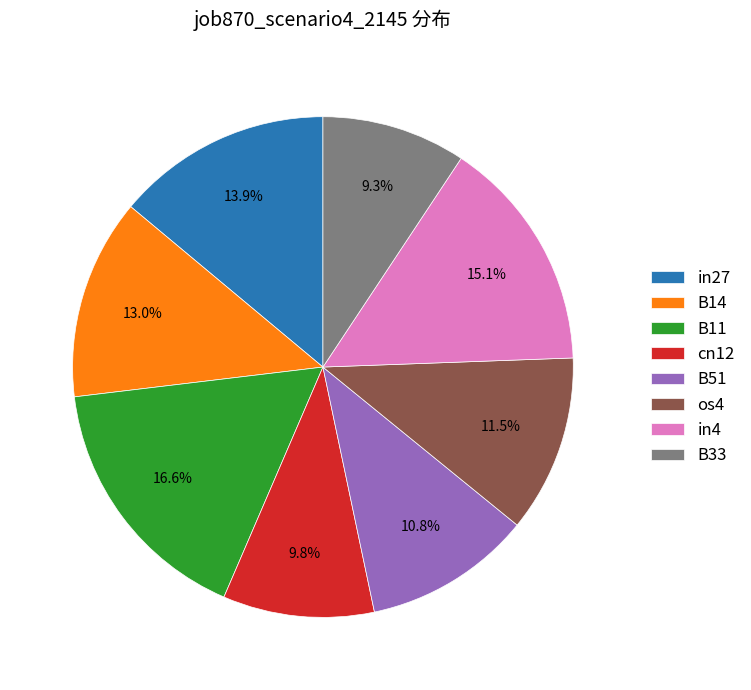

Which category has the biggest portion of the pie?

B11